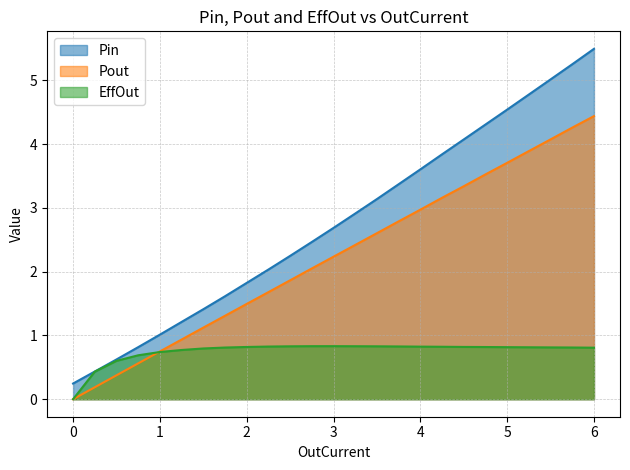

At which category is the sum across all series the highest?

6